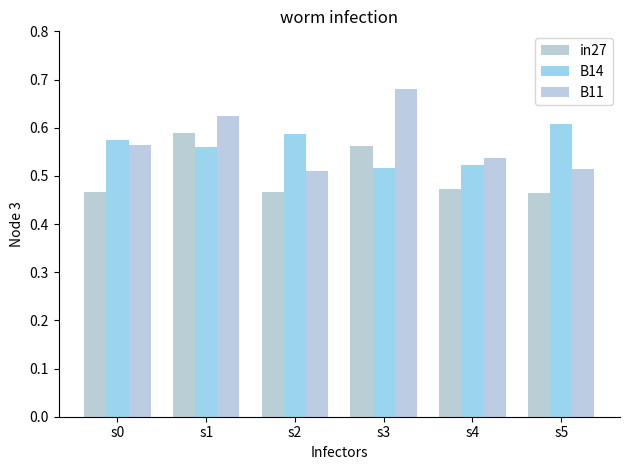

What is the maximum value shown in the chart?

0.7